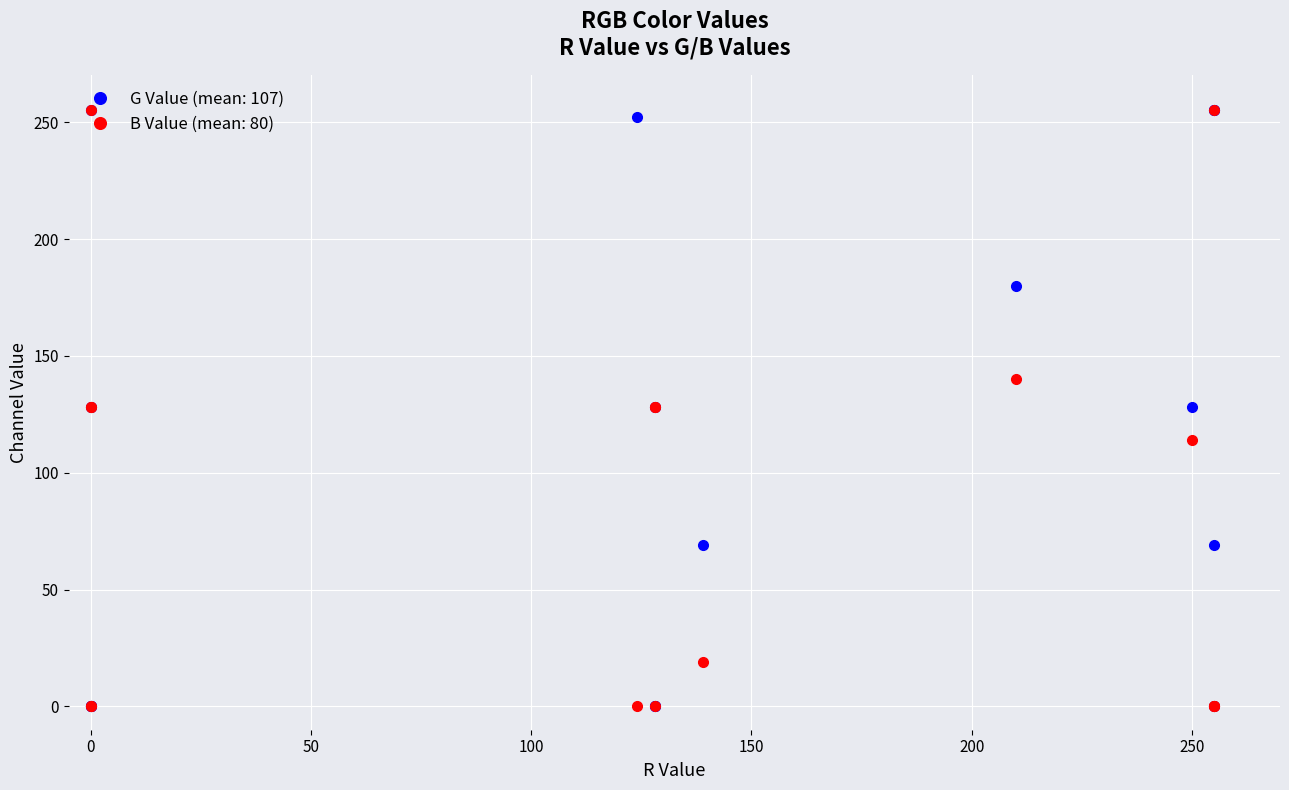

In B Value, how many points are lower than both neighbors (excluding endpoints)?

2